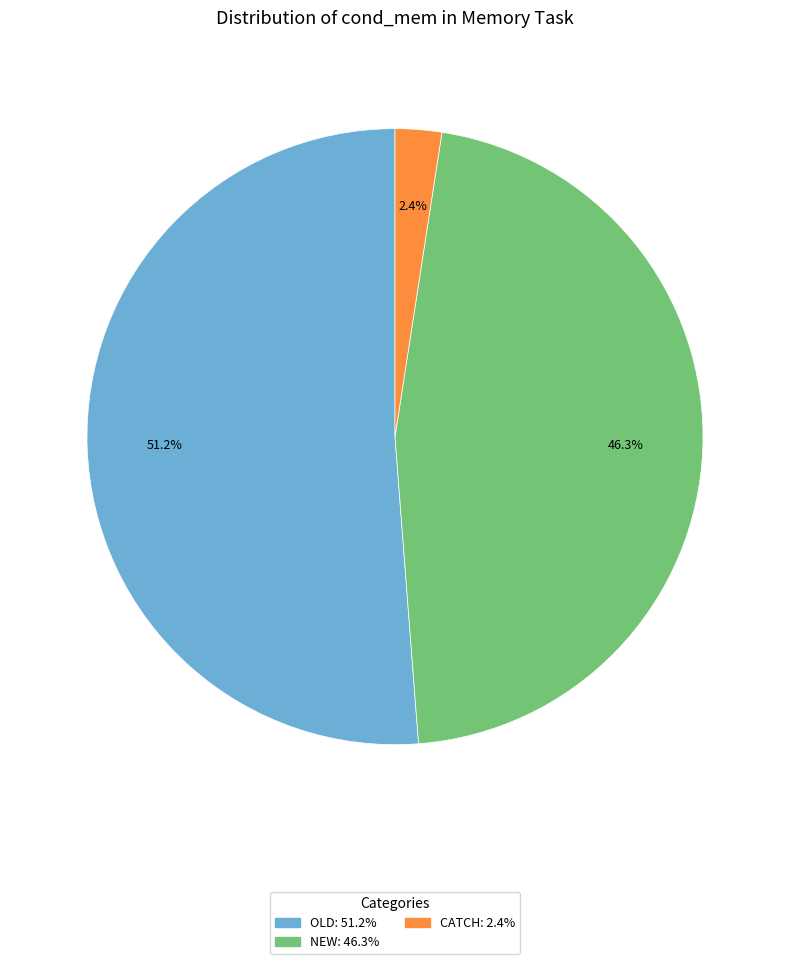

Does any single category account for the majority?

Yes